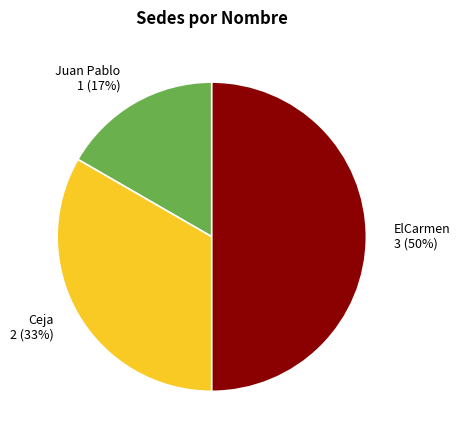

Which slice is the smallest?

Juan Pablo